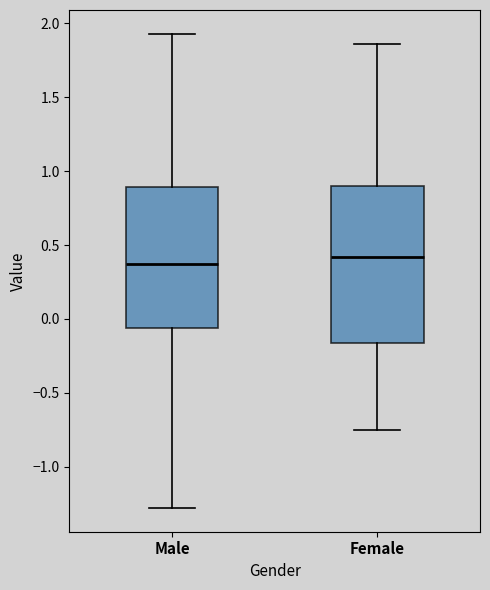

Comparing the boxes themselves (not the whiskers), which one is the tallest?

Female